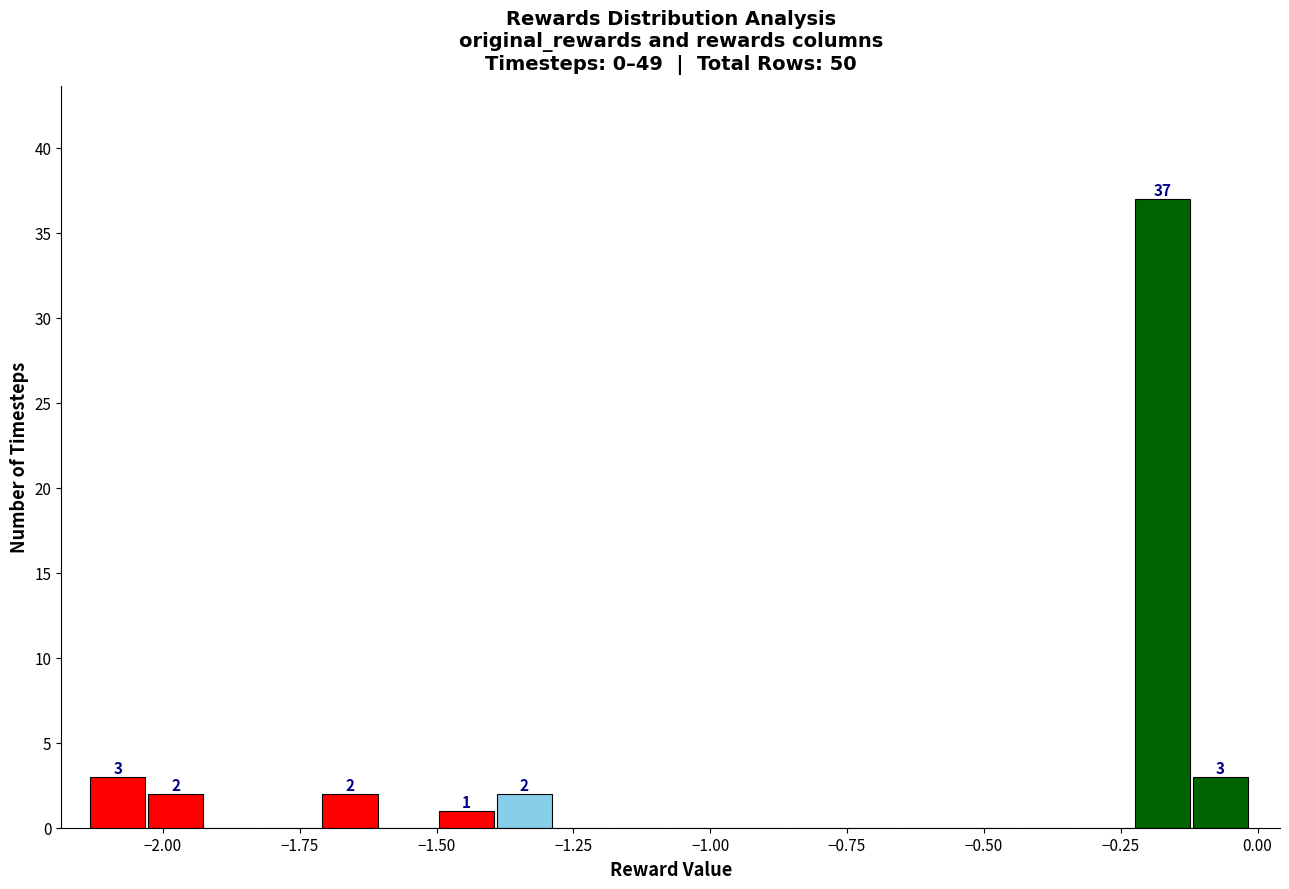

Read against the x-axis, roughly where is the centre of the tallest bar?

-0.15